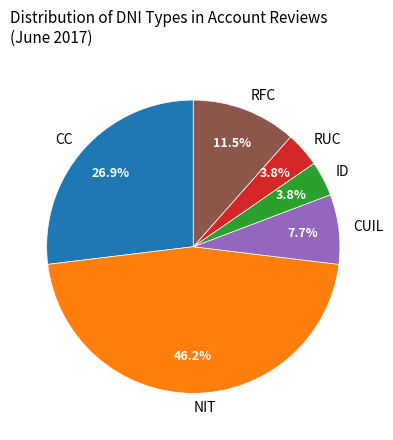

How many segments does this pie chart have?

6